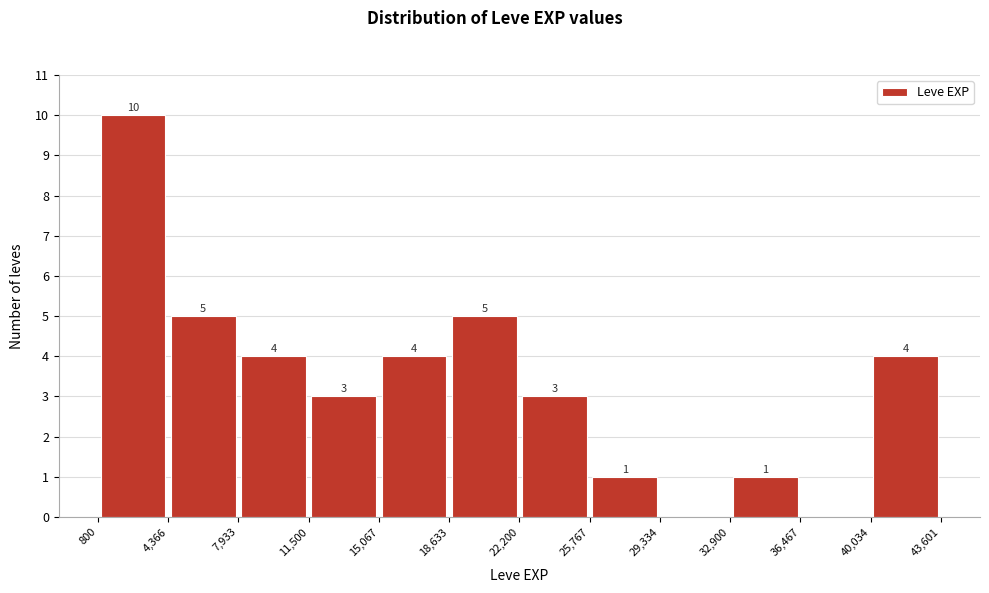

Over which range of the x-axis is the bar tallest?

800 to 4,366